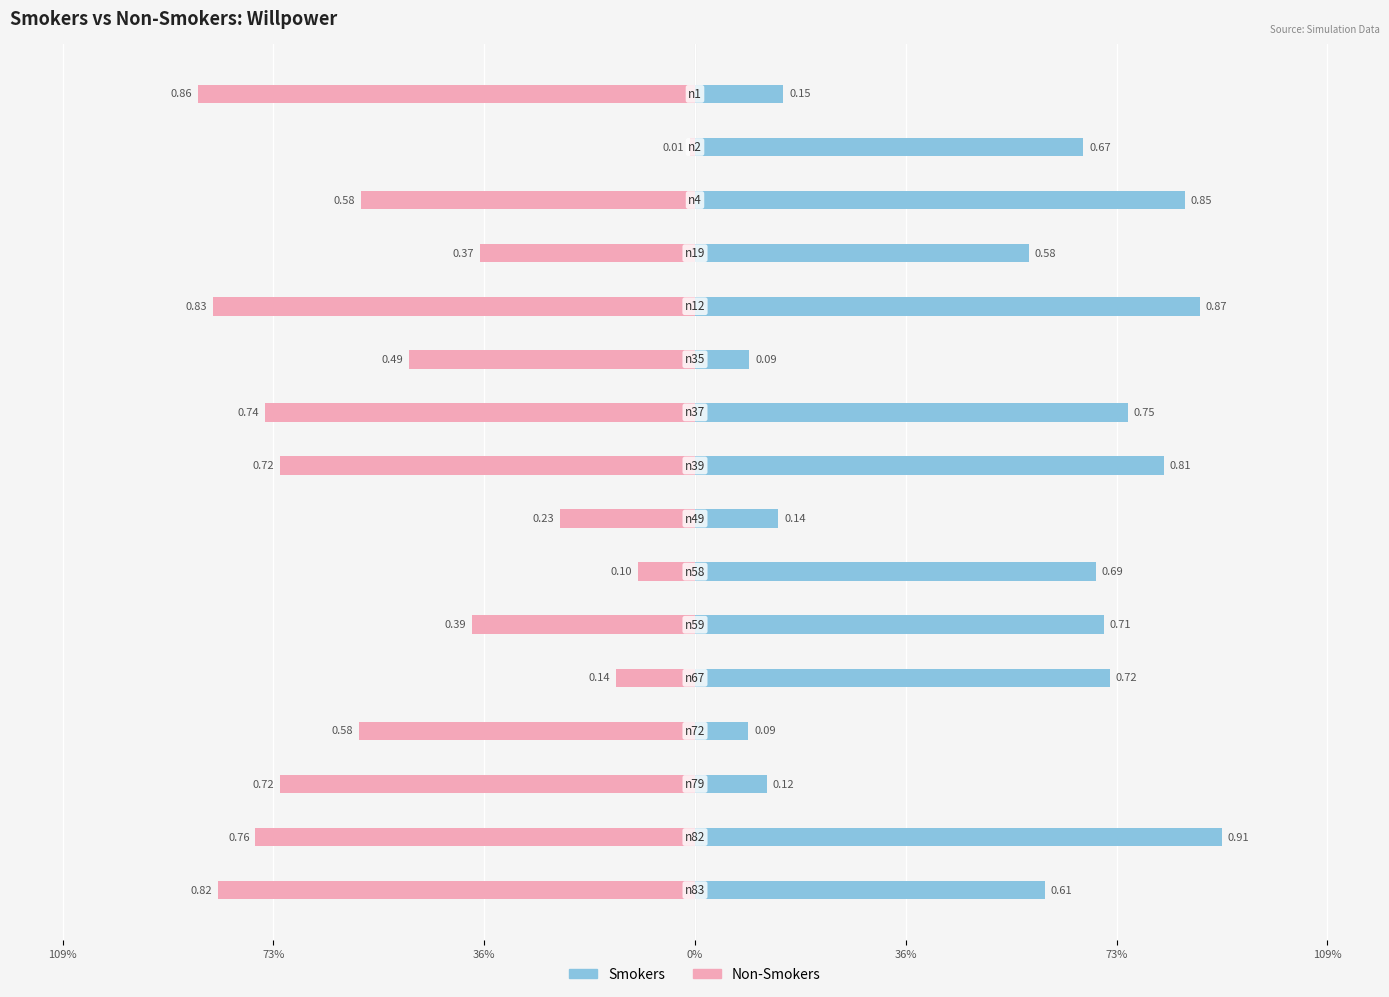

Rank the series by their maximum value, from highest to lowest.

Smokers, Non-Smokers